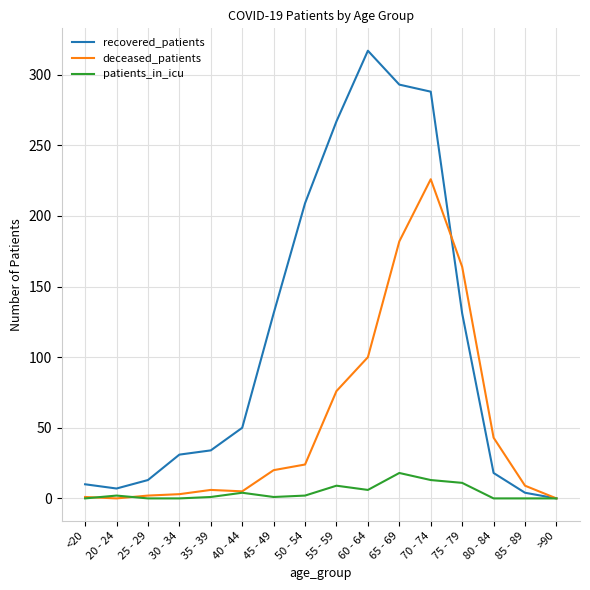

Is it true that deceased_patients equals 274 at 75 - 79?

False